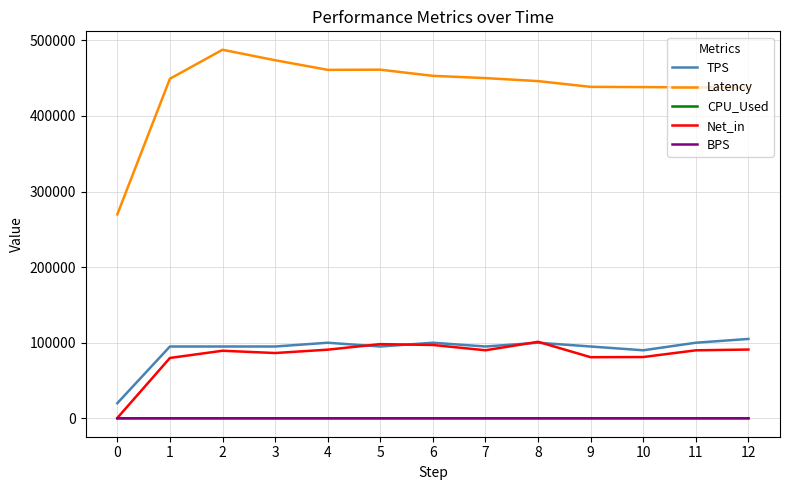

Which series has the largest total across all categories?

Latency